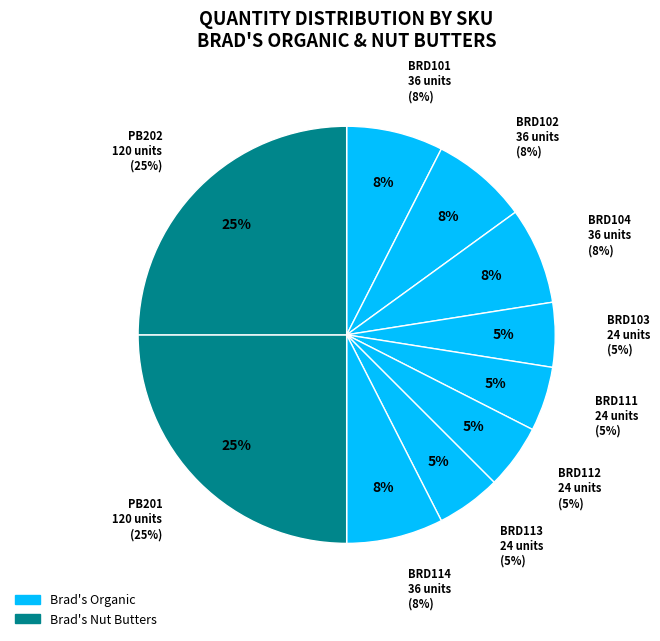

What portion of the pie excludes BRD101?

92.5%